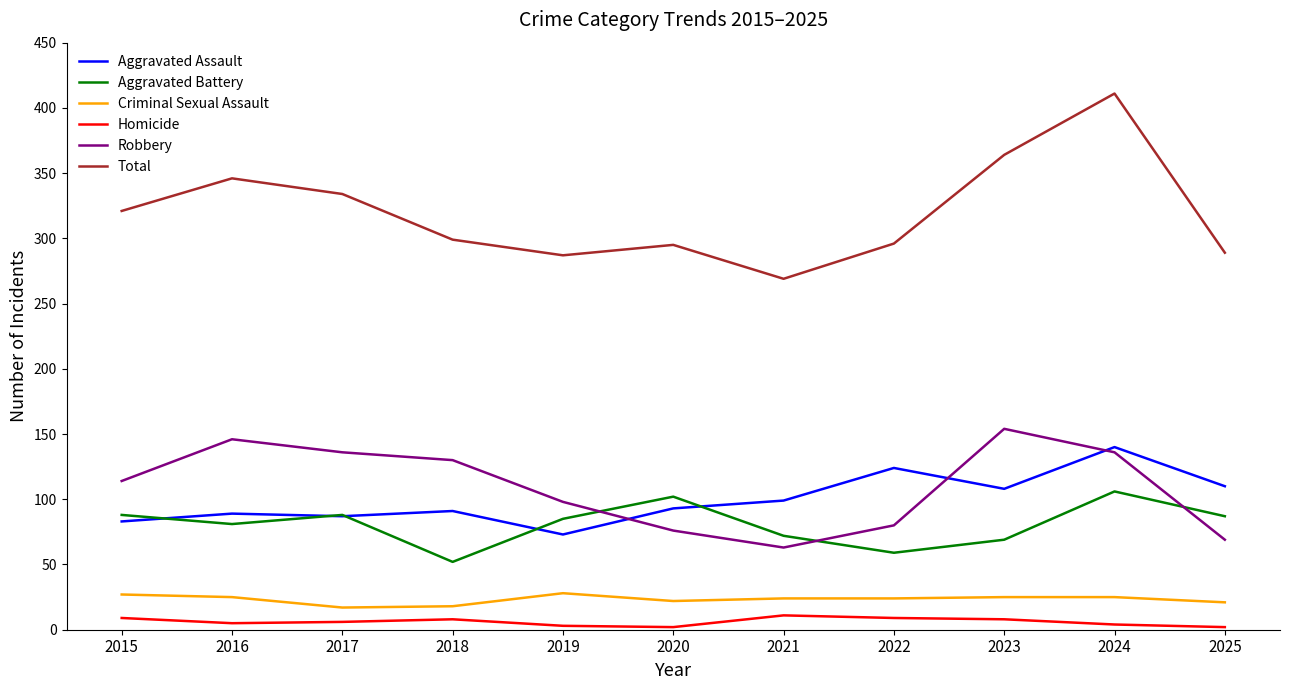

Rank the series at 2022 from highest to lowest value.

Total, Aggravated Assault, Robbery, Aggravated Battery, Criminal Sexual Assault, Homicide